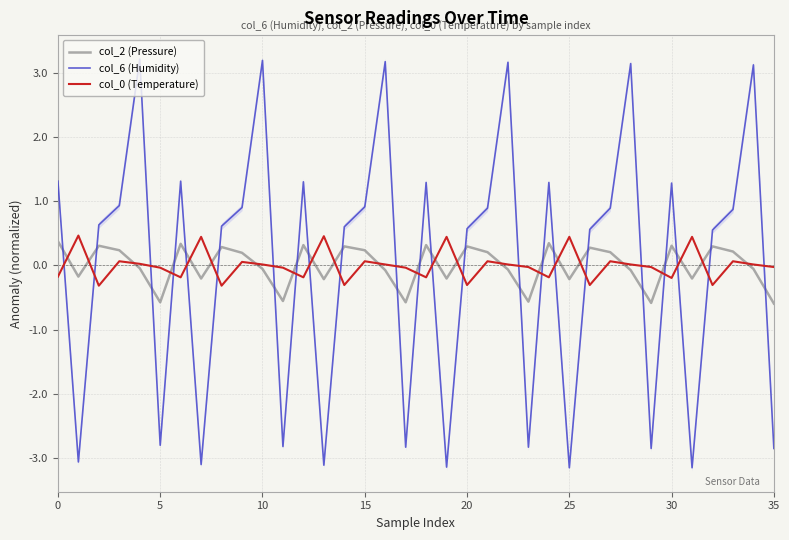

What is the lowest value of the col_0 (Temperature) series?

-0.3